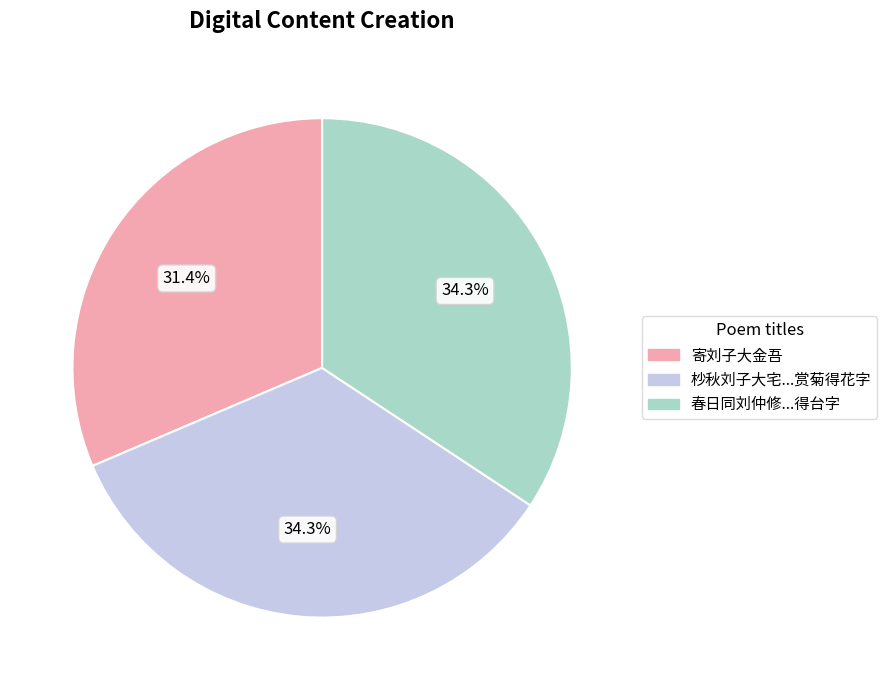

Count the number of slices in the pie.

3